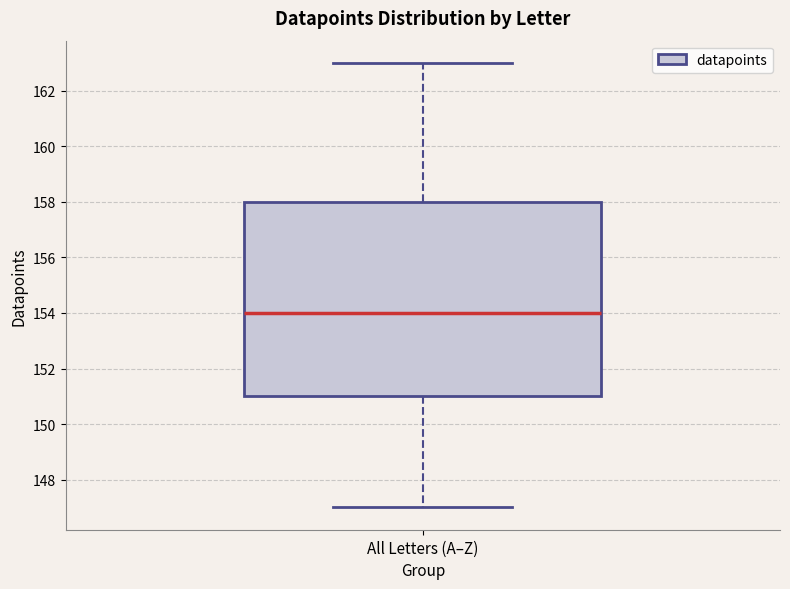

Transcribe this box plot: give where the median line is, the range the box spans, and where the two whiskers end, as read against the y-axis. The values are not printed on the chart, so give them approximately, as read against the axis.

median 154, box 151 to 158, whiskers 147 to 163